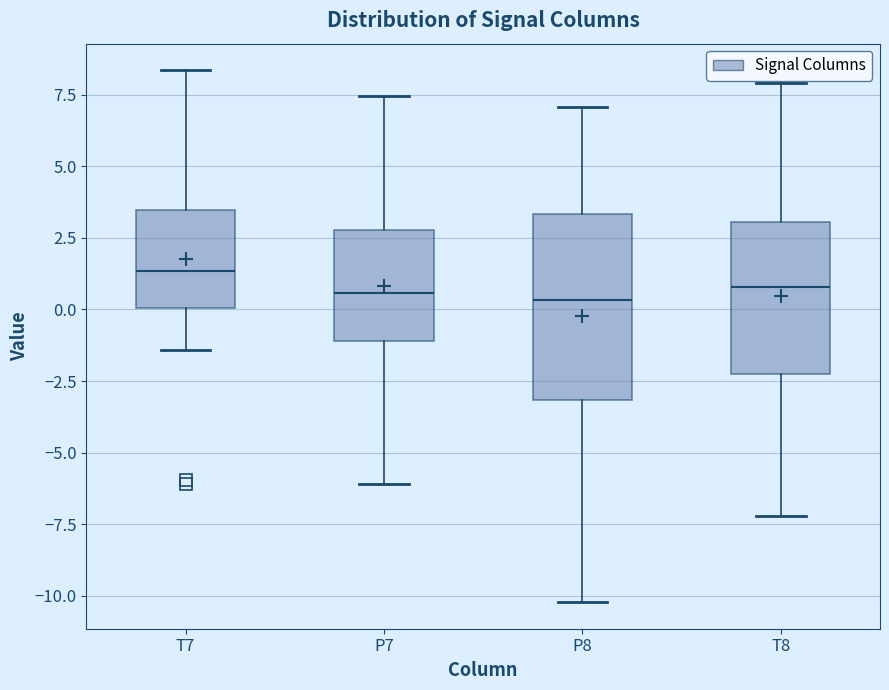

Reading left to right, read every box against the y-axis: the position of its median line, the range the box covers, and the ends of its whiskers. The values are not printed on the chart, so give them approximately, as read against the axis.

T7: median 1.5, box 0.0 to 3.5, whiskers -1.5 to 8.5
P7: median 0.5, box -1.0 to 3.0, whiskers -6.0 to 7.5
P8: median 0.5, box -3.0 to 3.5, whiskers -10.0 to 7.0
T8: median 1.0, box -2.0 to 3.0, whiskers -7.0 to 8.0